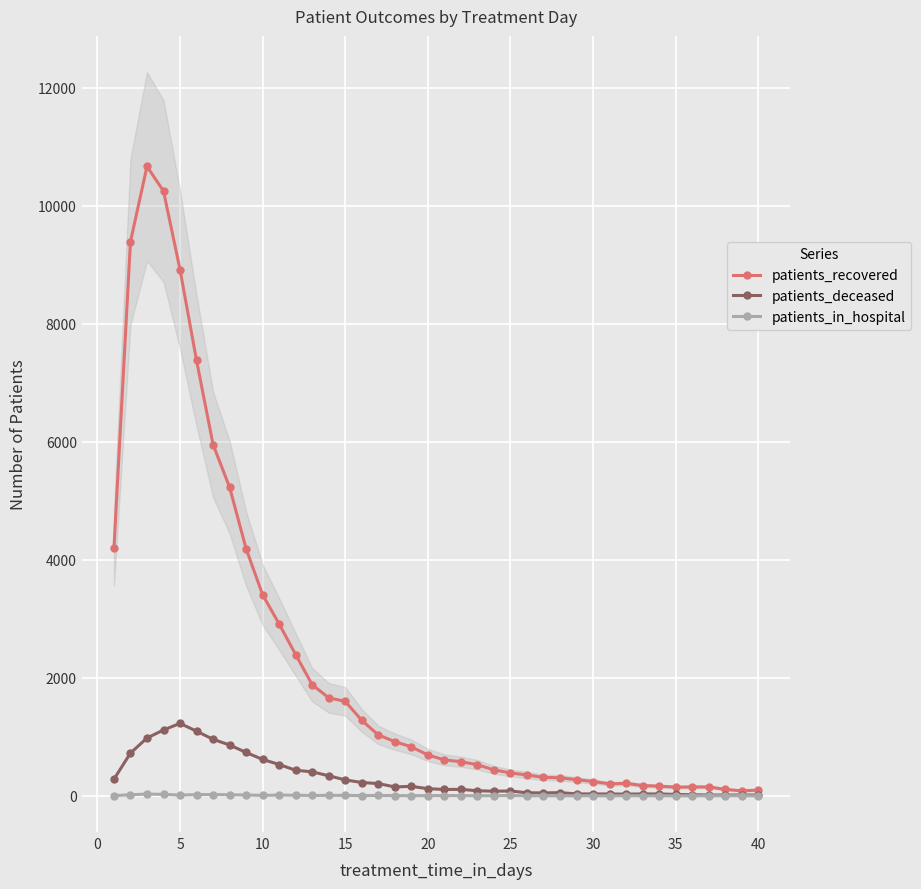

True or false: patients_deceased has more than 1 points higher than both neighbors.

True